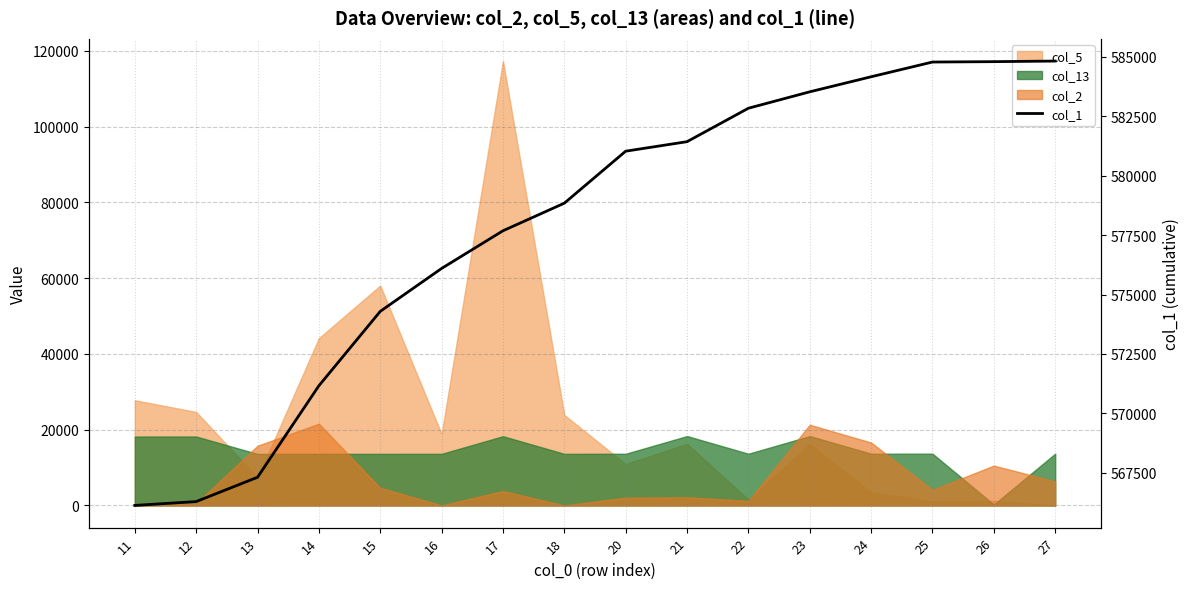

What is the sum of all values?

9245240